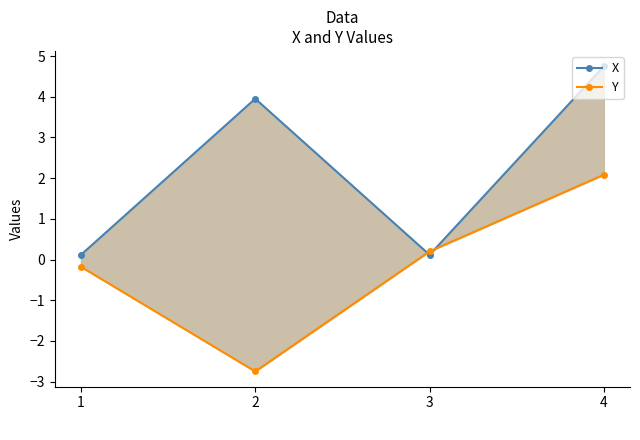

Reading right to left, extract all data points from this chart.

X: 4=4.8	3=0.1	2=4.0	1=0.1
Y: 4=2.1	3=0.2	2=-2.7	1=-0.2